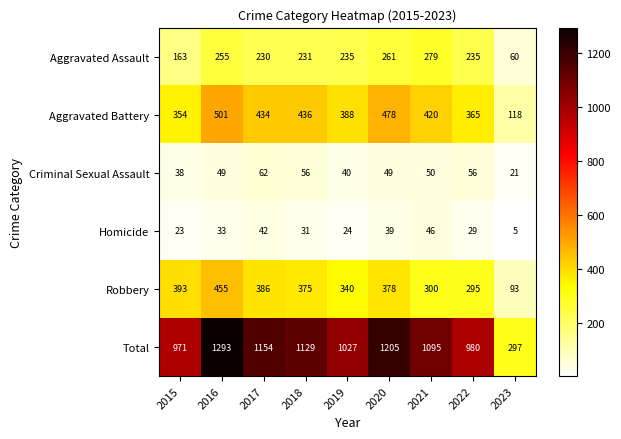

Where does the Aggravated Assault series first go above 235?

2016